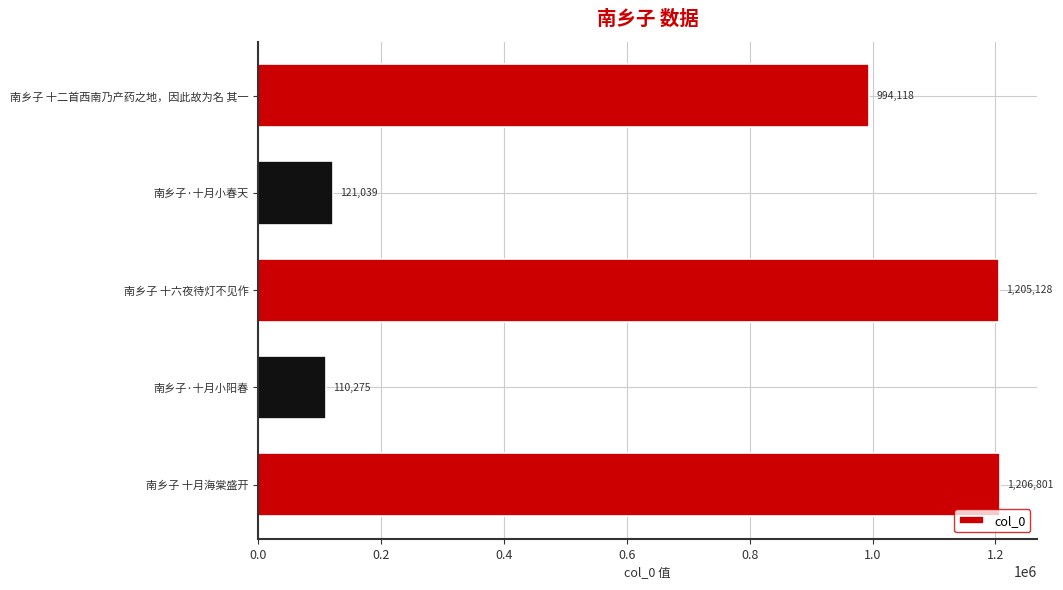

Are the bars grouped side by side (vs. stacked)?

No